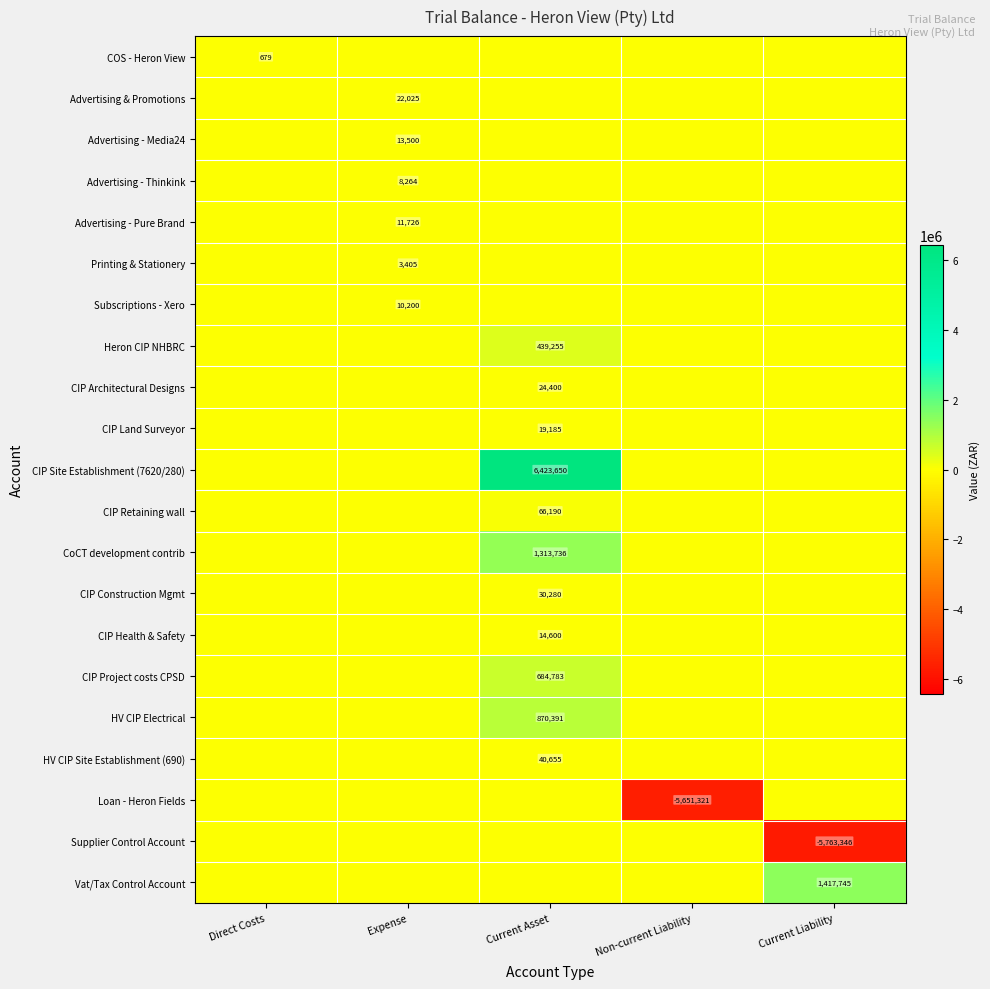

The COS - Heron View series shows 679 at Direct Costs. True or false?

True